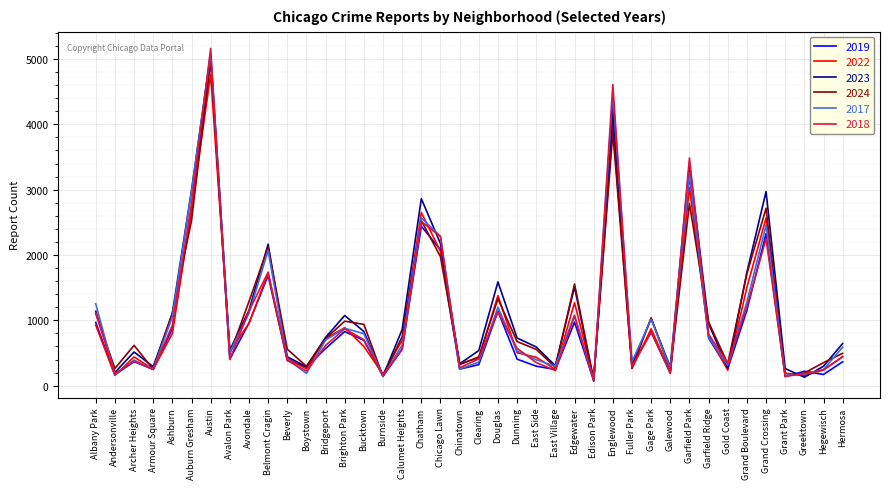

At which category does 2022 reach its first local peak?

Archer Heights